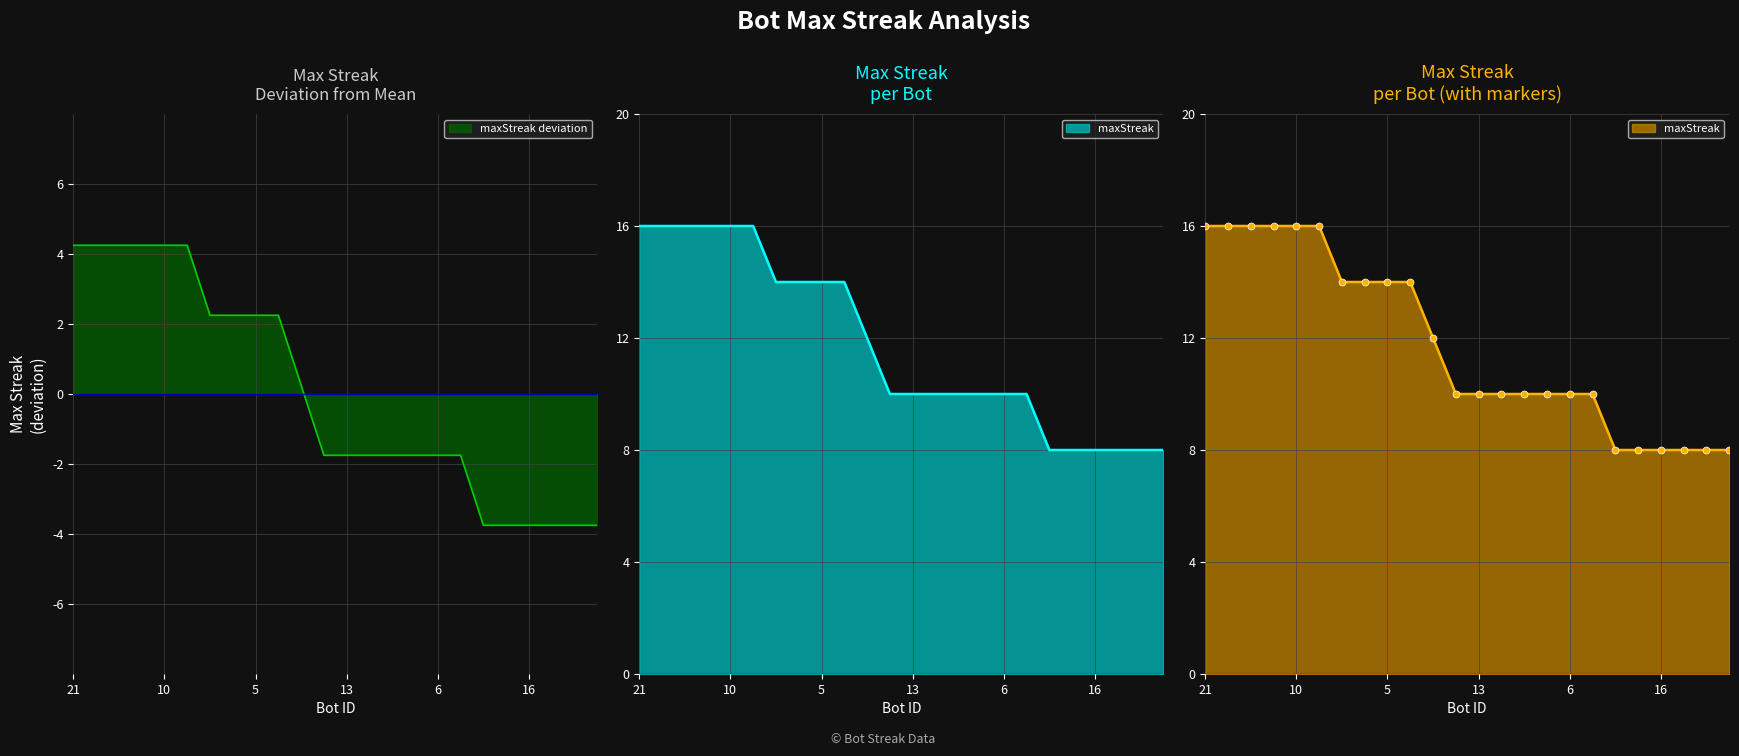

How many positive values are there?

11